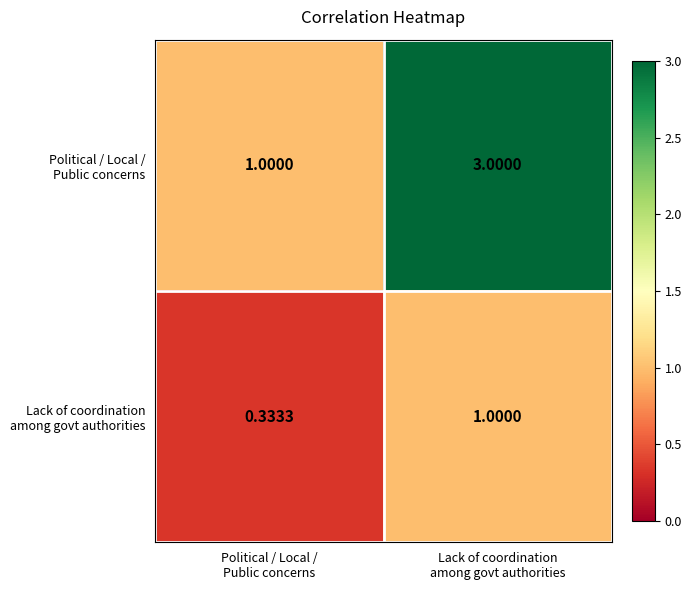

Reading left to right, transcribe all the data shown in this chart.

row_0: Political / Local /
Public concerns=1.0	Lack of coordination
among govt authorities=3.0
row_1: Political / Local /
Public concerns=0.3	Lack of coordination
among govt authorities=1.0